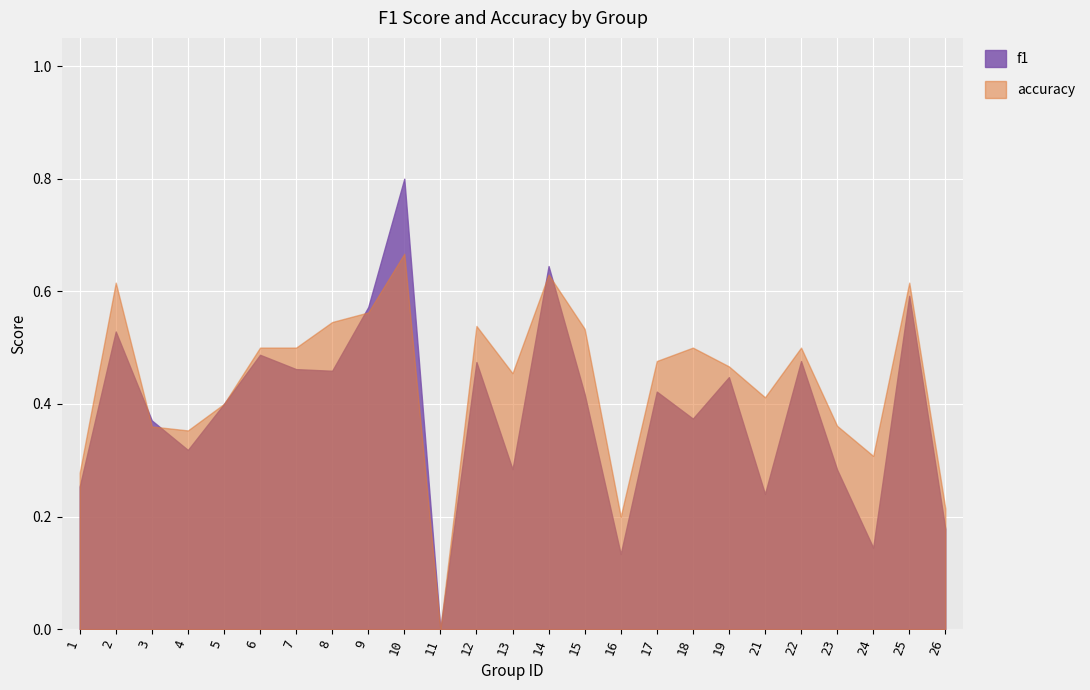

Between 11 and 25, which series saw the biggest shift?

accuracy